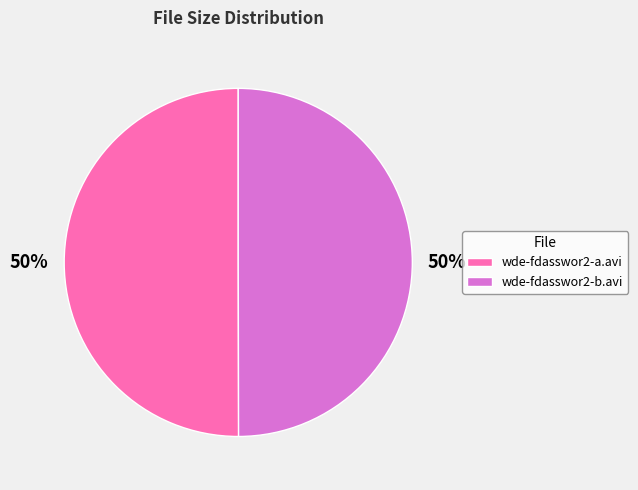

Combined, do wde-fdasswor2-a.avi and wde-fdasswor2-b.avi account for over 50%?

Yes